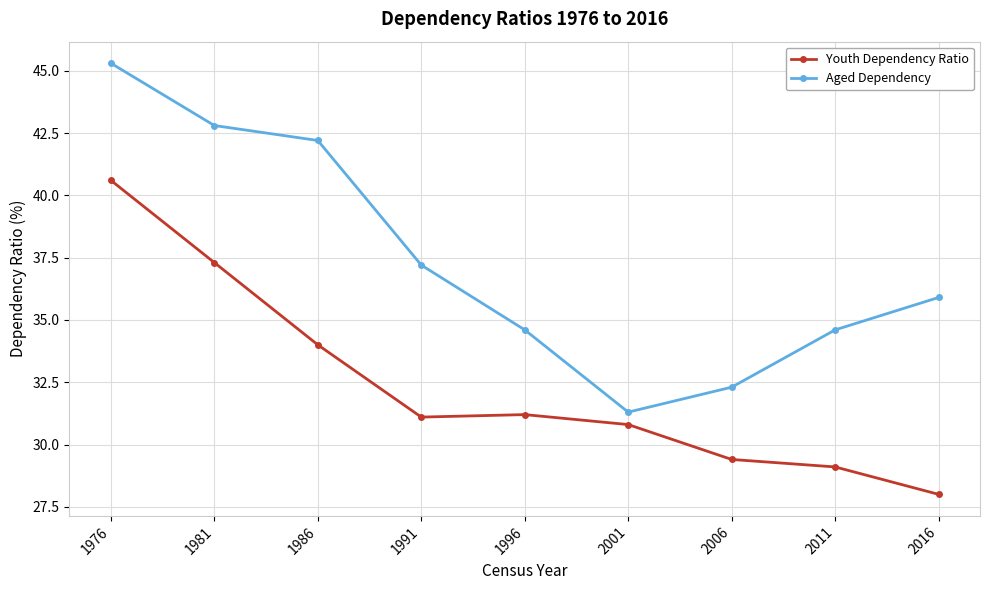

How many interior local valleys does the Aged Dependency series have?

1